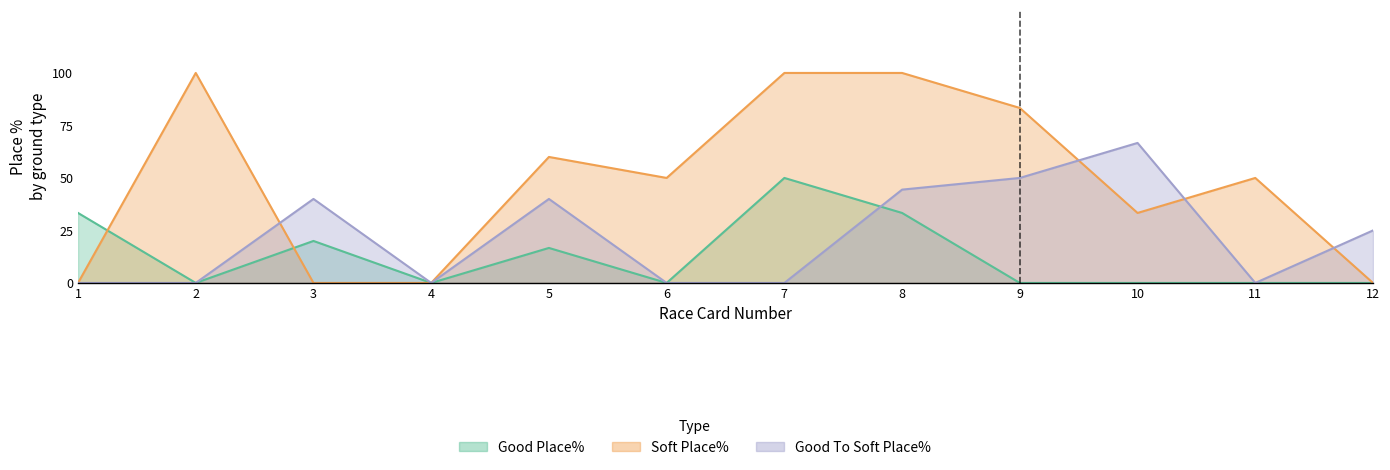

What is the maximum value for Good Place%?

50.0